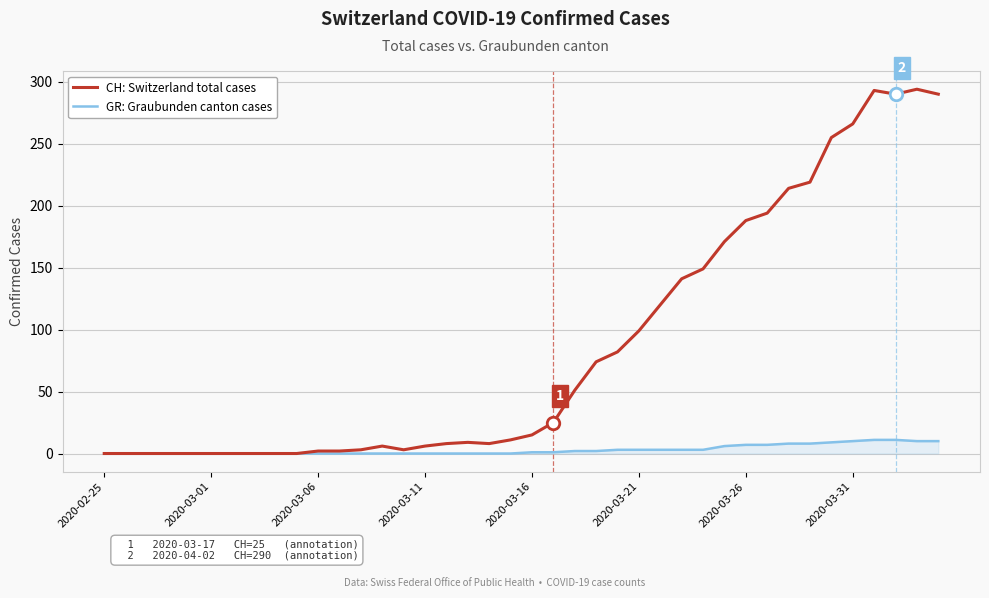

Which series has the largest total across all categories?

CH: Switzerland total cases